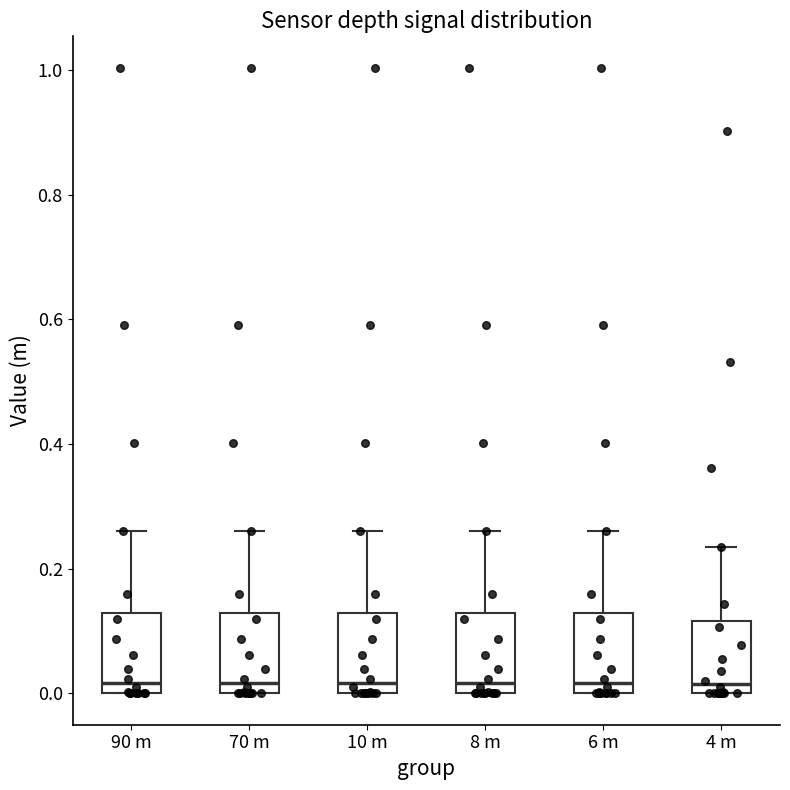

Where does the upper whisker of the box for 10 m end on the y-axis? The values are not printed on the chart, so give them approximately, as read against the axis.

0.26